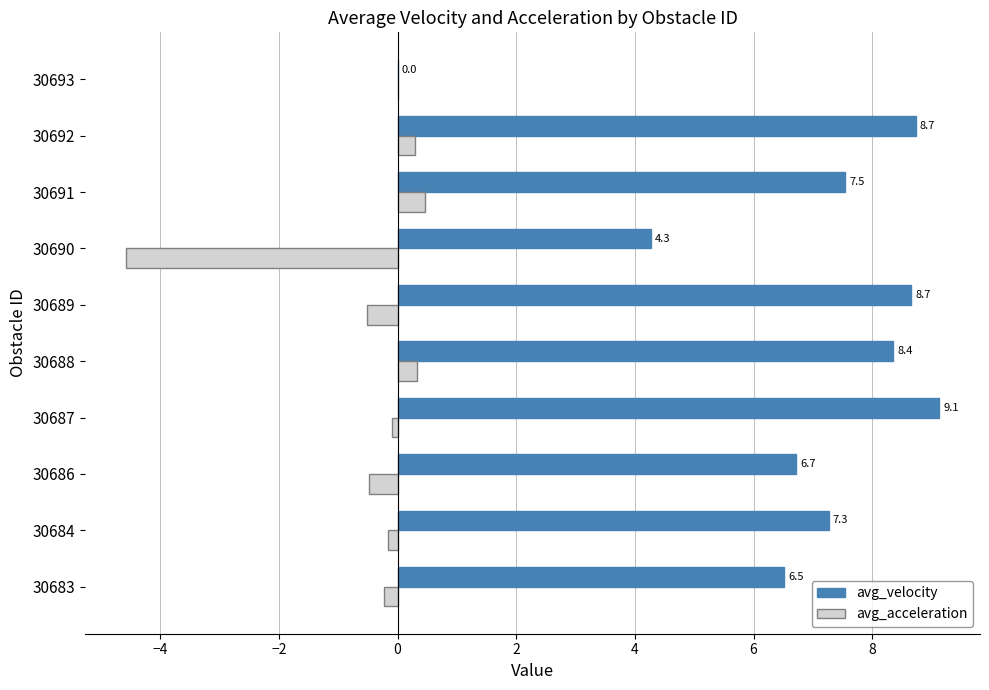

What are all the series names shown in the legend?

avg_velocity, avg_acceleration